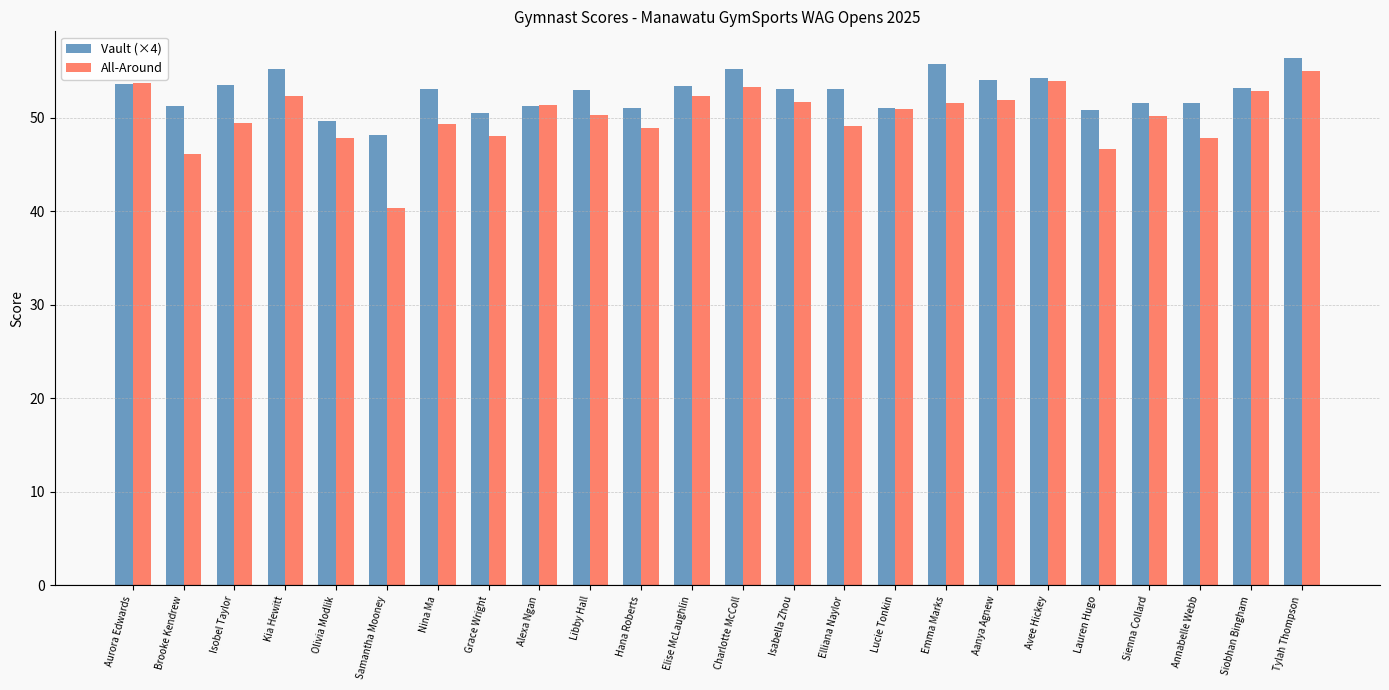

Between Alexa Ngan and Emma Marks, which series saw the biggest shift?

Vault (×4)